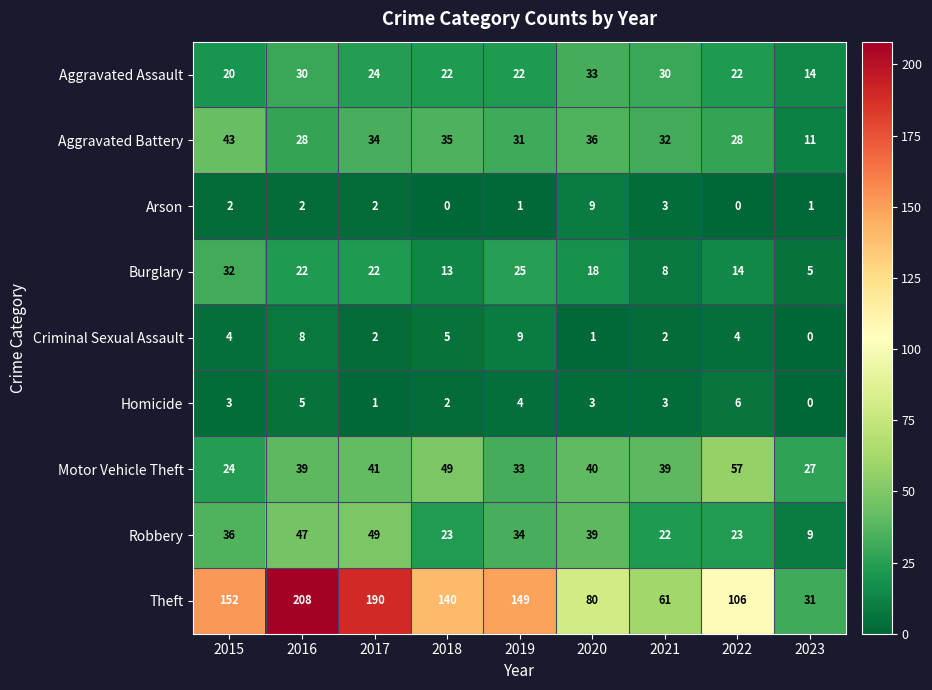

What is the sum of all Robbery values?

282